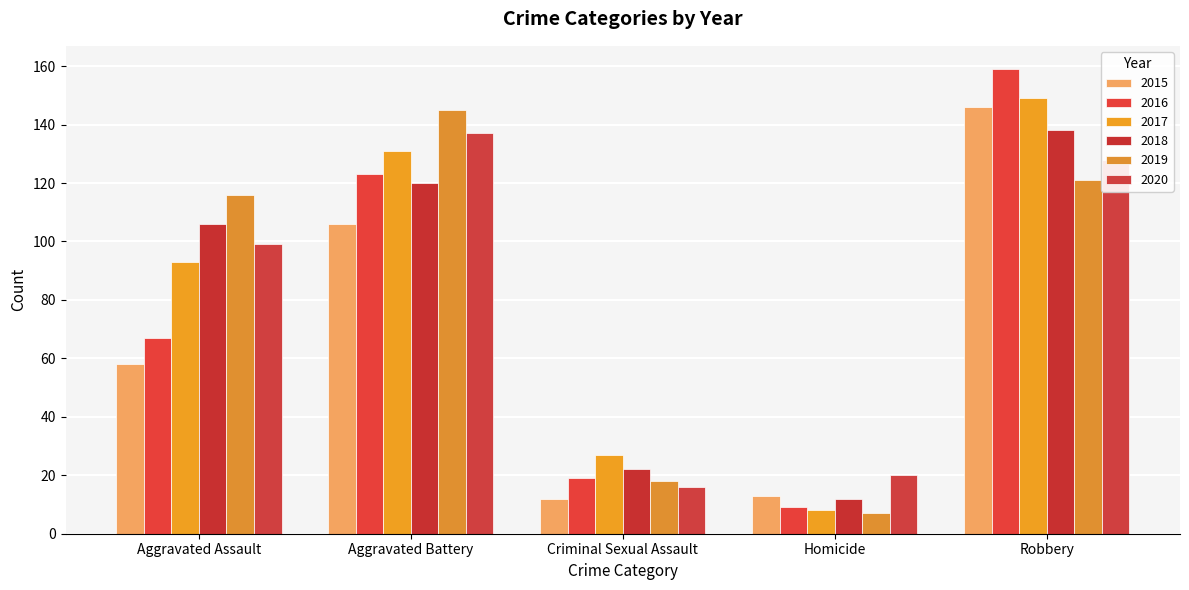

Which series has the largest range (max minus min)?

2016